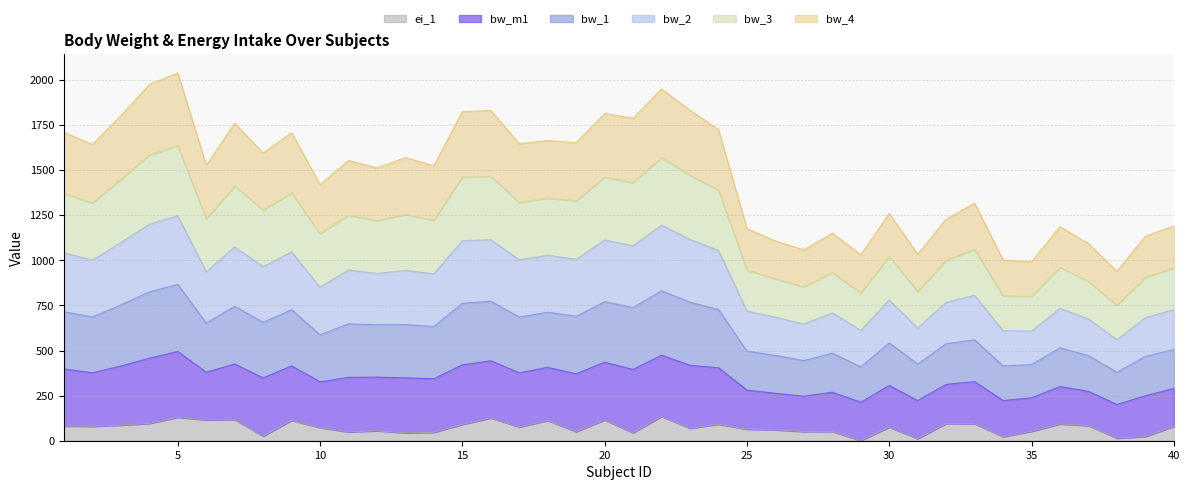

Rank the categories by bw_1 value from lowest to highest.

38, 35, 34, 29, 31, 27, 37, 26, 39, 28, 25, 36, 40, 32, 30, 33, 10, 12, 14, 6, 11, 13, 8, 2, 17, 19, 18, 9, 1, 24, 7, 21, 3, 20, 15, 16, 23, 22, 4, 5